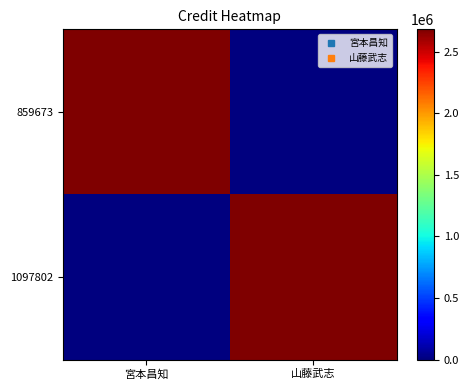

Rank the series by their maximum value, from highest to lowest.

859673, 1097802